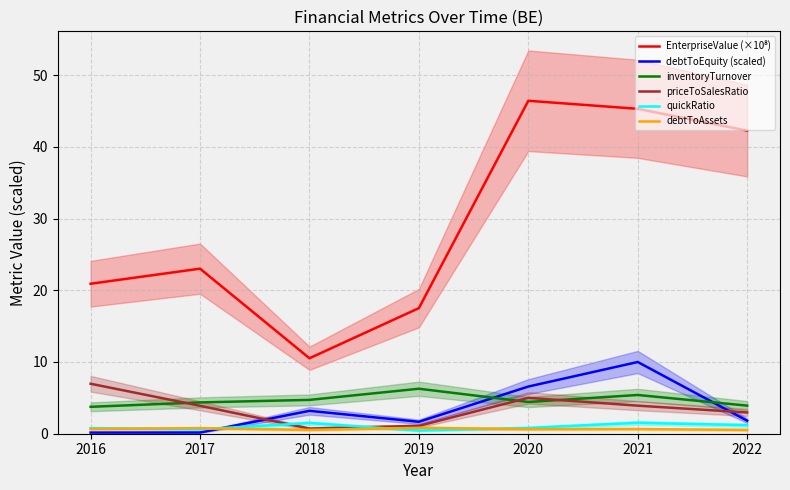

What is the total value across all series at 2019?

27.8